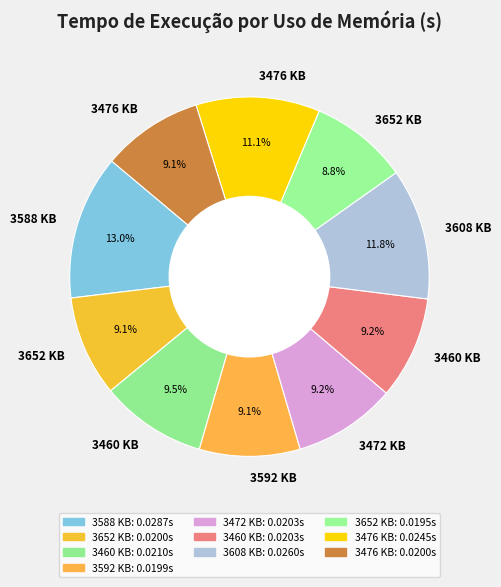

Count the number of slices in the pie.

10